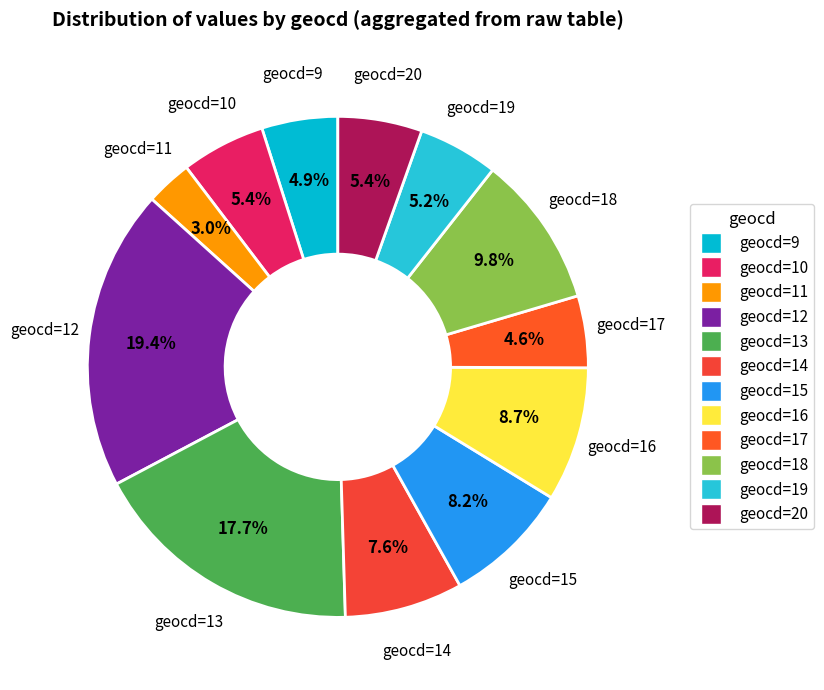

To the nearest percent, what is the average slice percentage?

8%